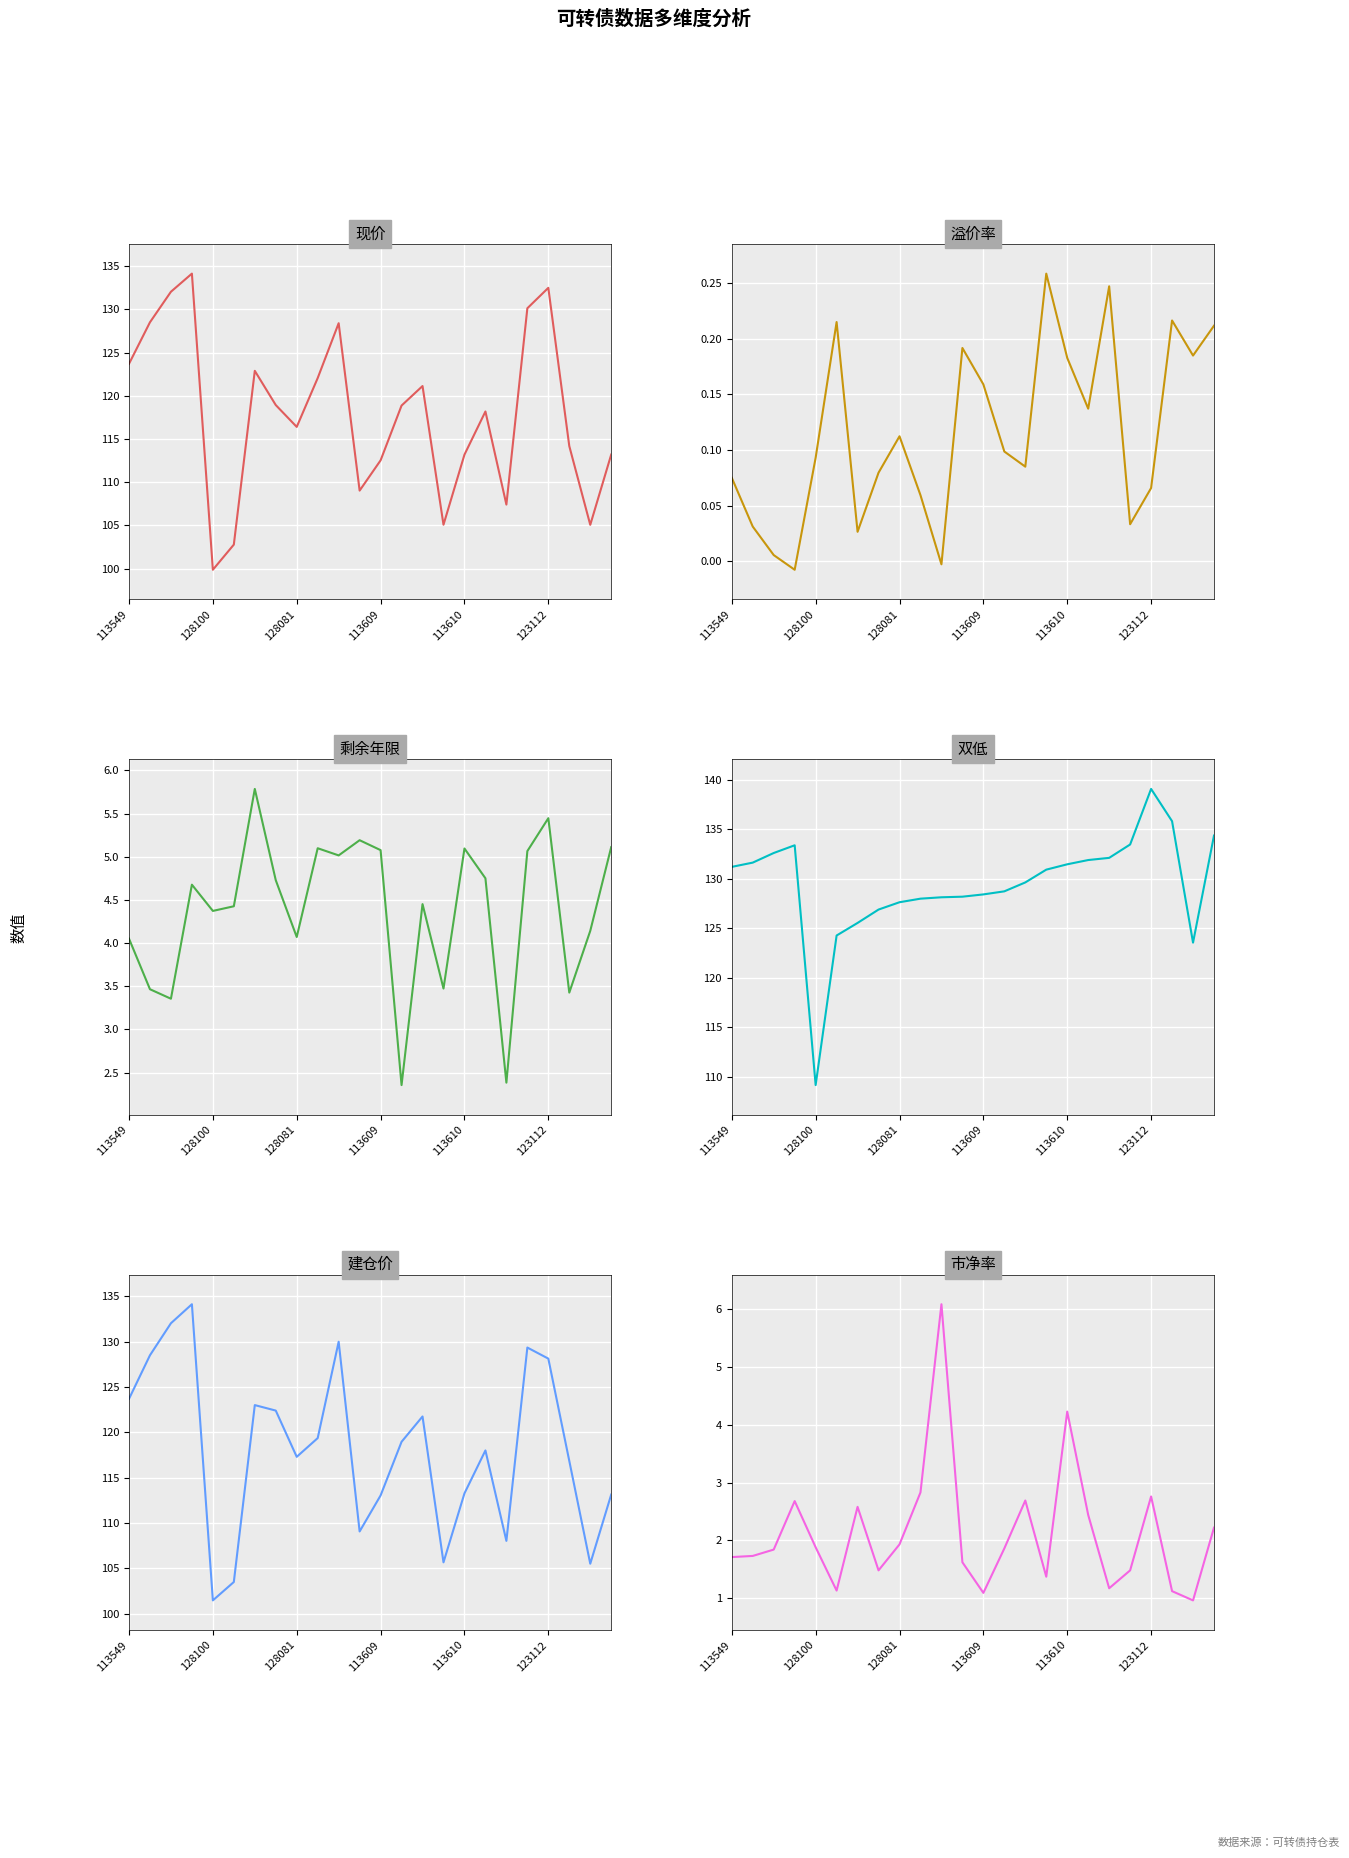

What position from the left is 123112?

6